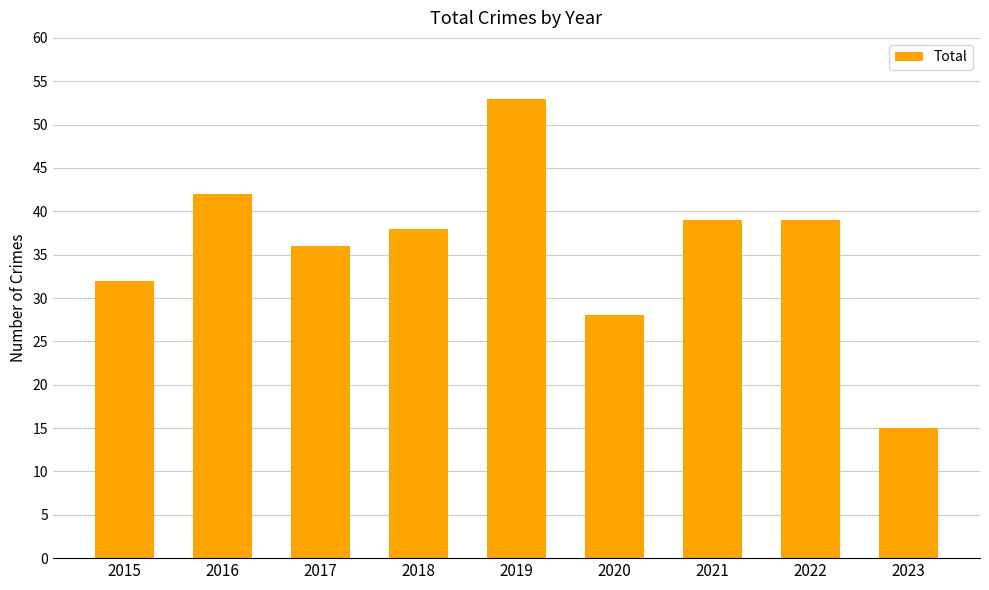

At which category does the chart reach its minimum across all series?

2023